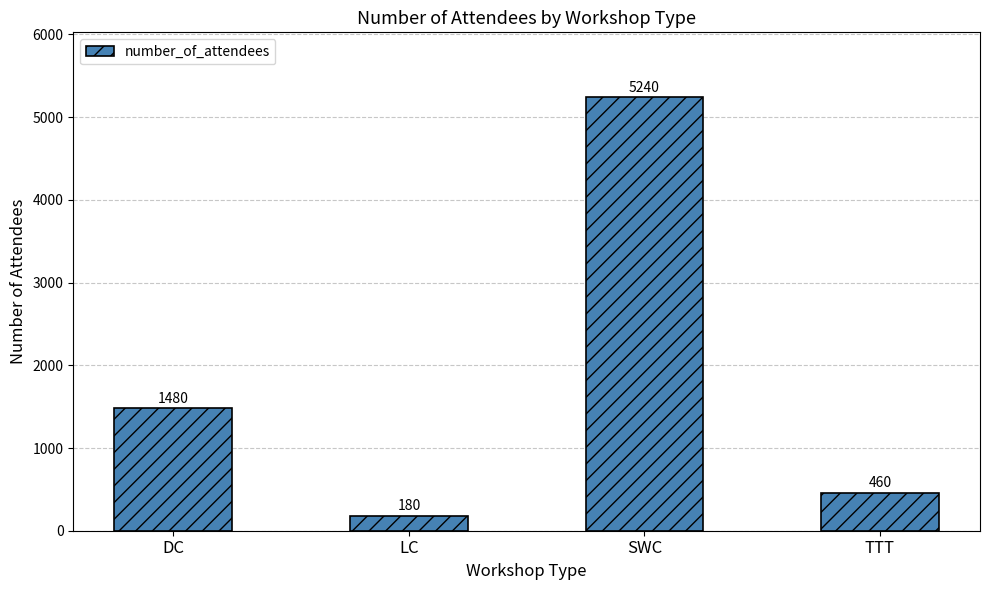

True or false: the data shows 1480 at DC.

True